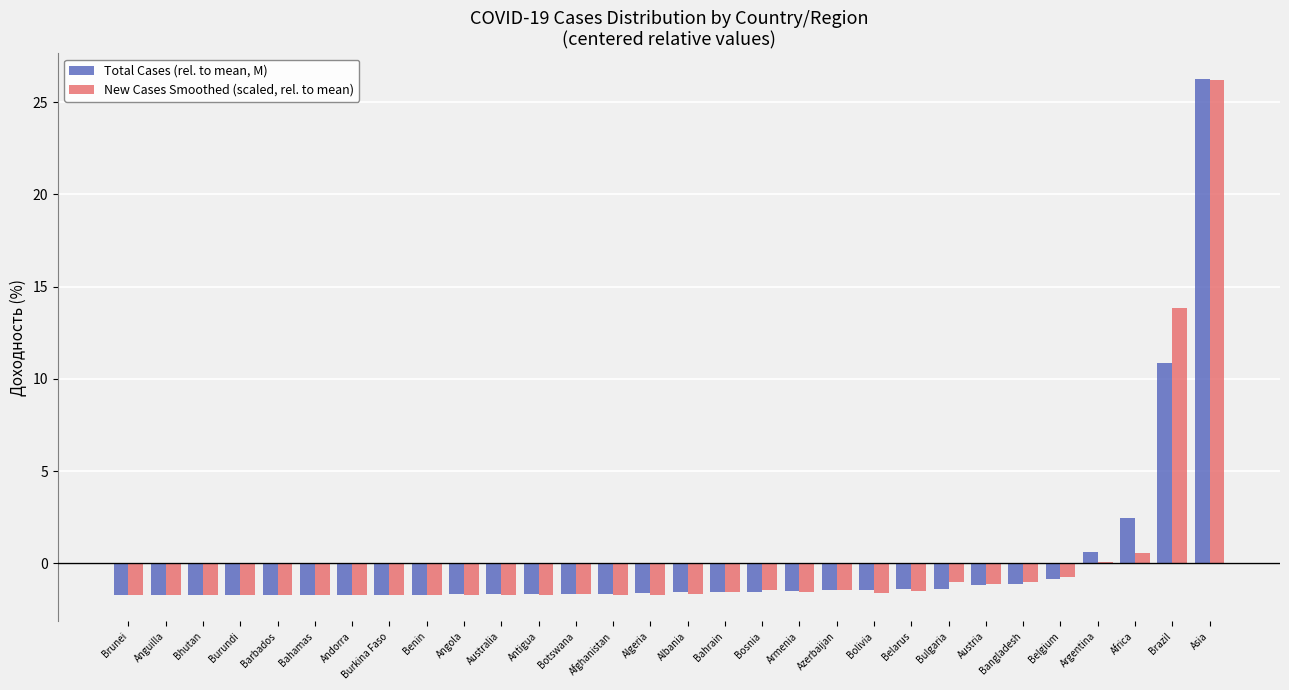

What value does the Total Cases (rel. to mean, M) series have at Brunei?

-1.7